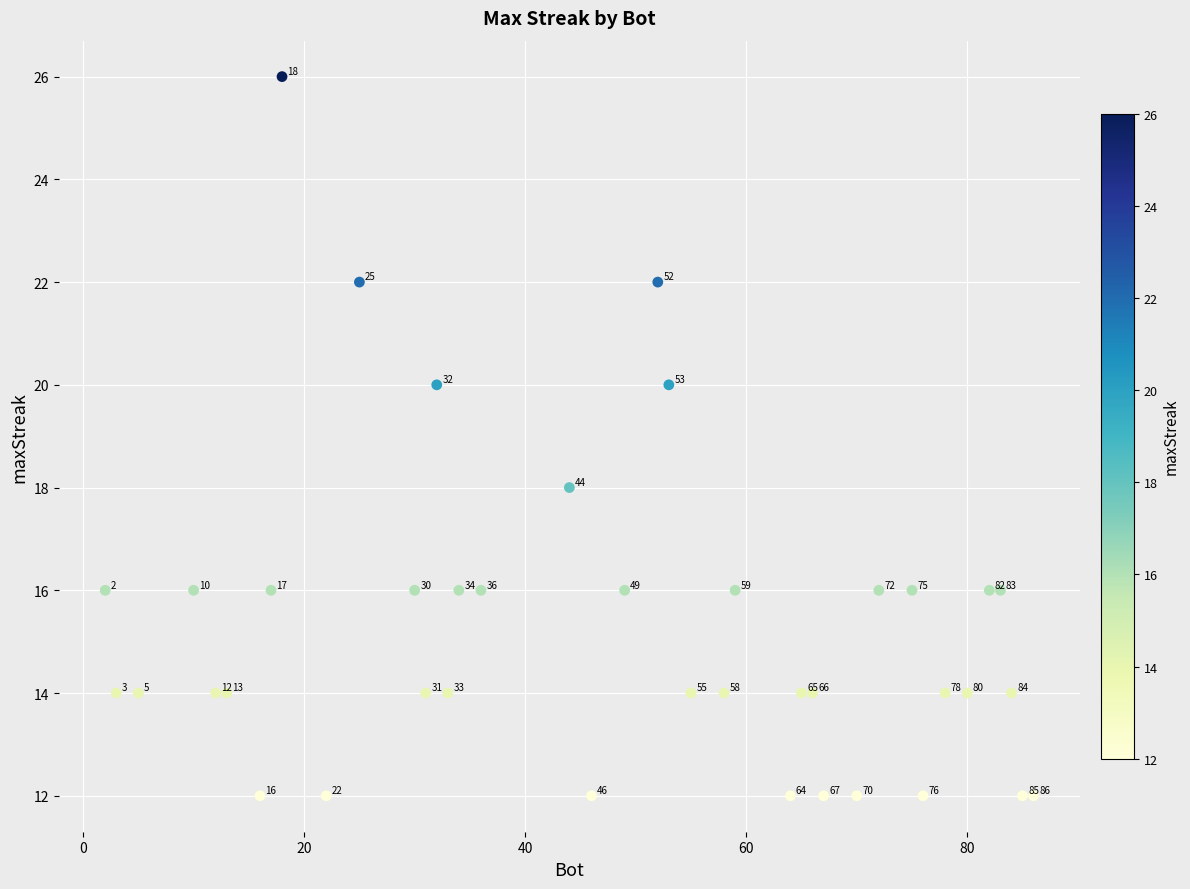

What is the range of X values (max minus min)?

84